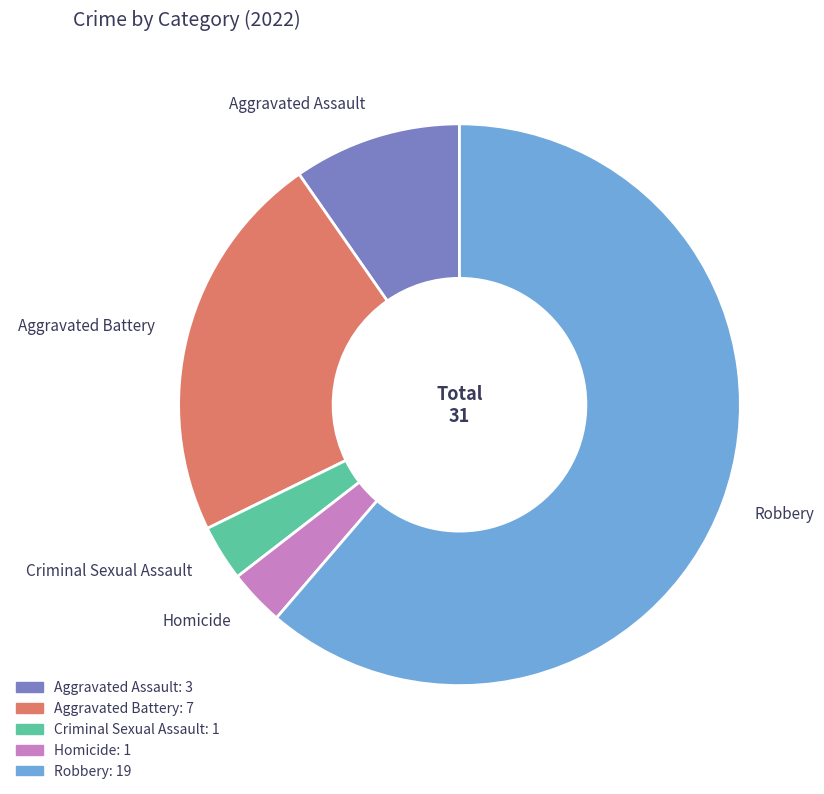

Which slice is the largest?

Robbery